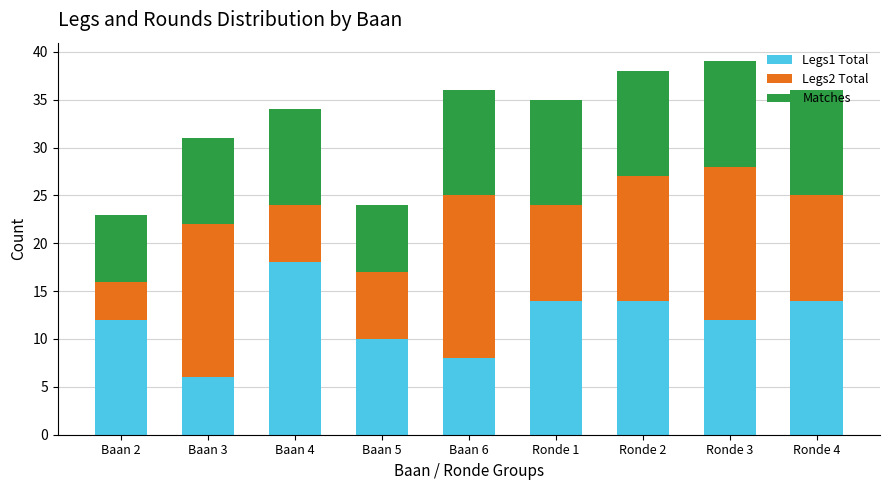

What is the average value of the Legs1 Total series?

12